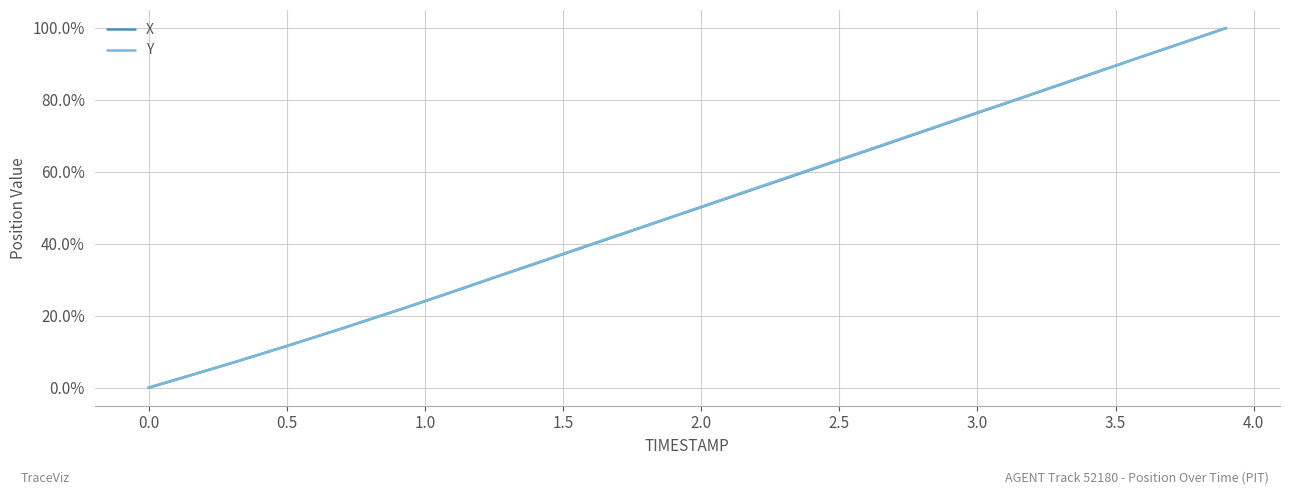

What is the highest value of the X series?

100.0